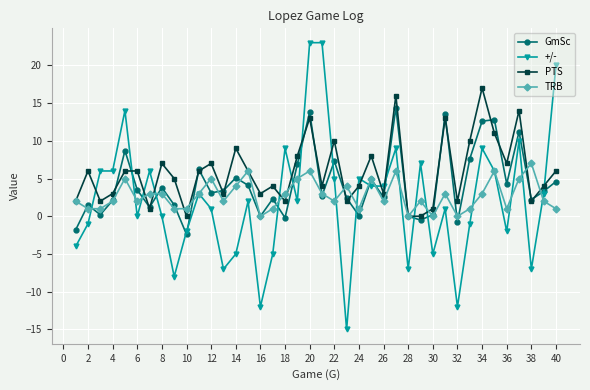

What are all the series names shown in the legend?

GmSc, +/-, PTS, TRB